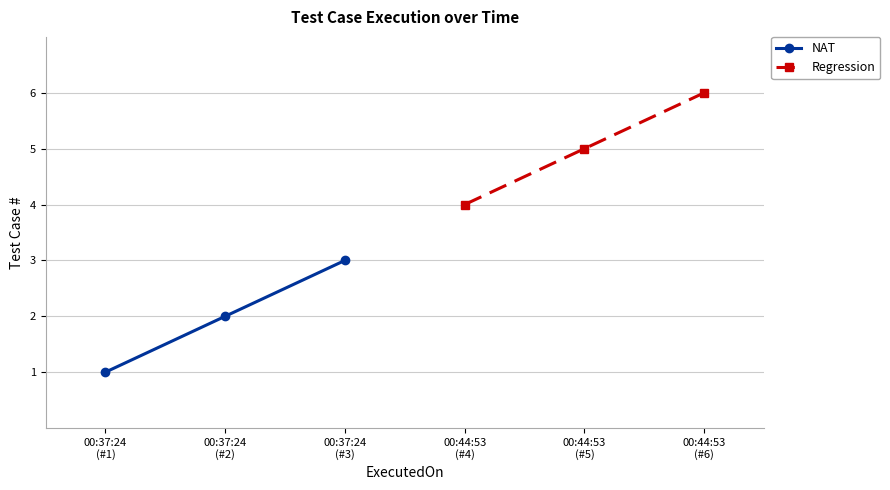

What is the maximum value for NAT?

3